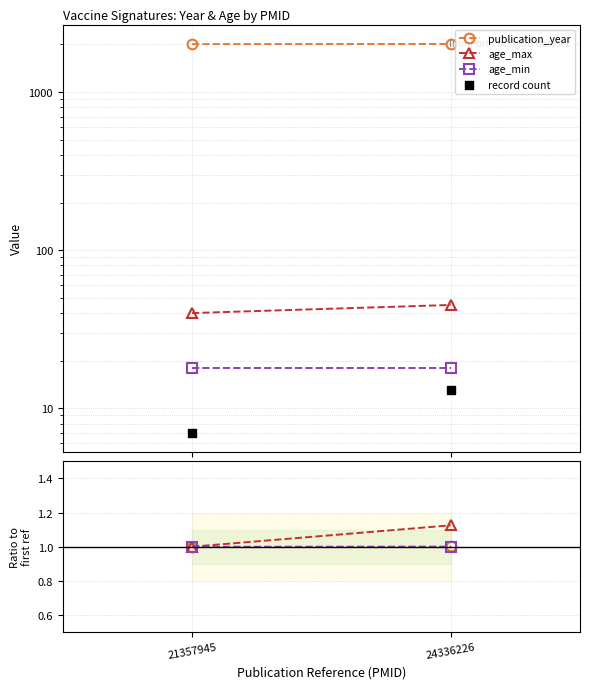

Which series contains the lowest Y value?

publication_year